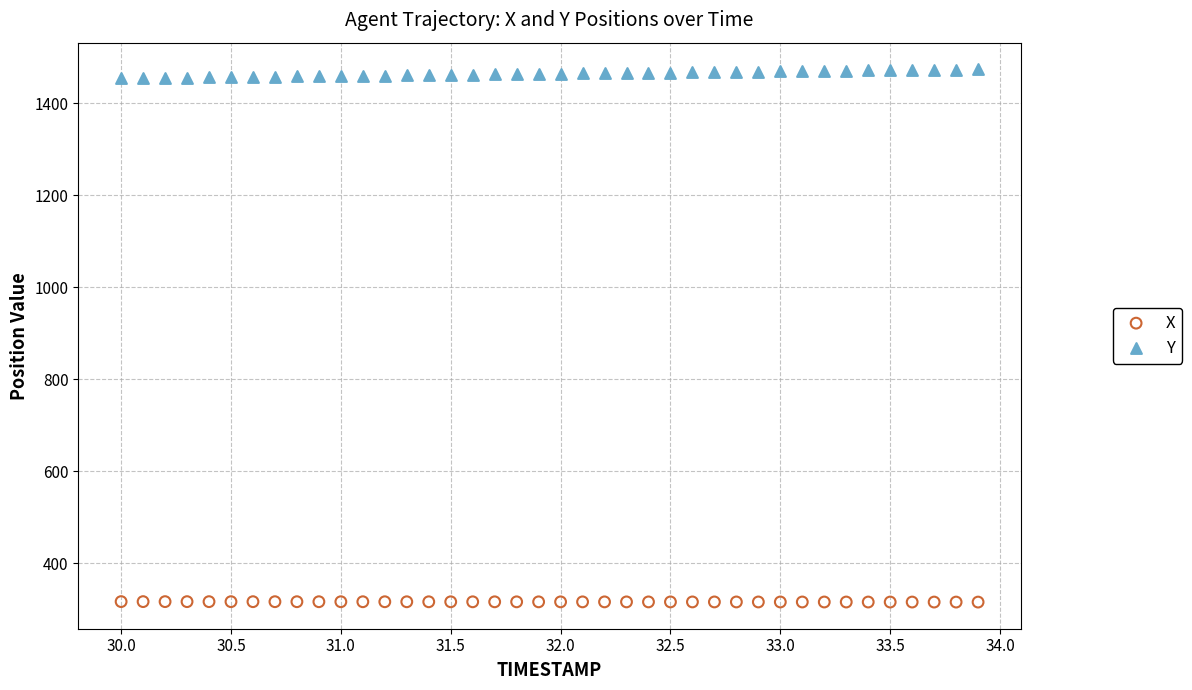

What are all the series names shown in the legend?

X, Y